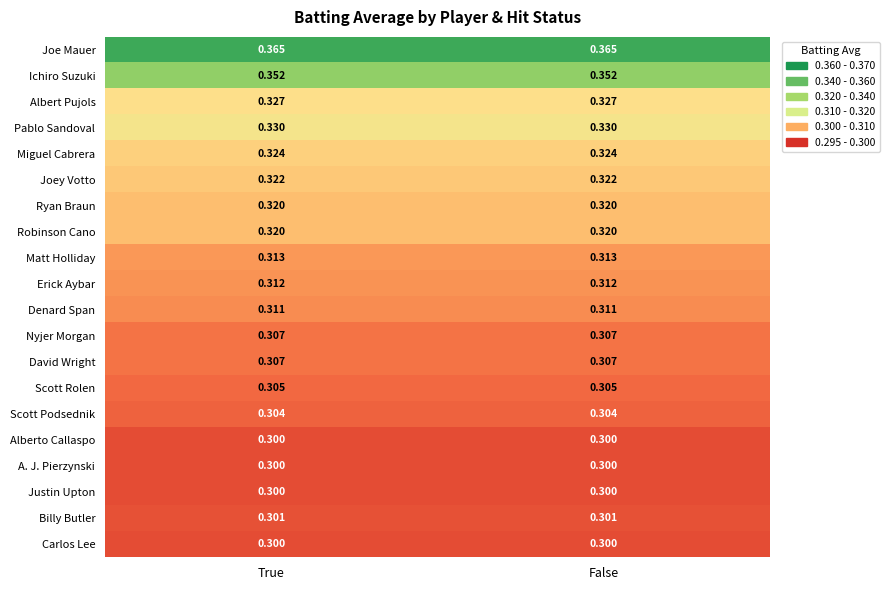

Is the value of Pablo Sandoval at False greater than the value of Robinson Cano at False?

Yes